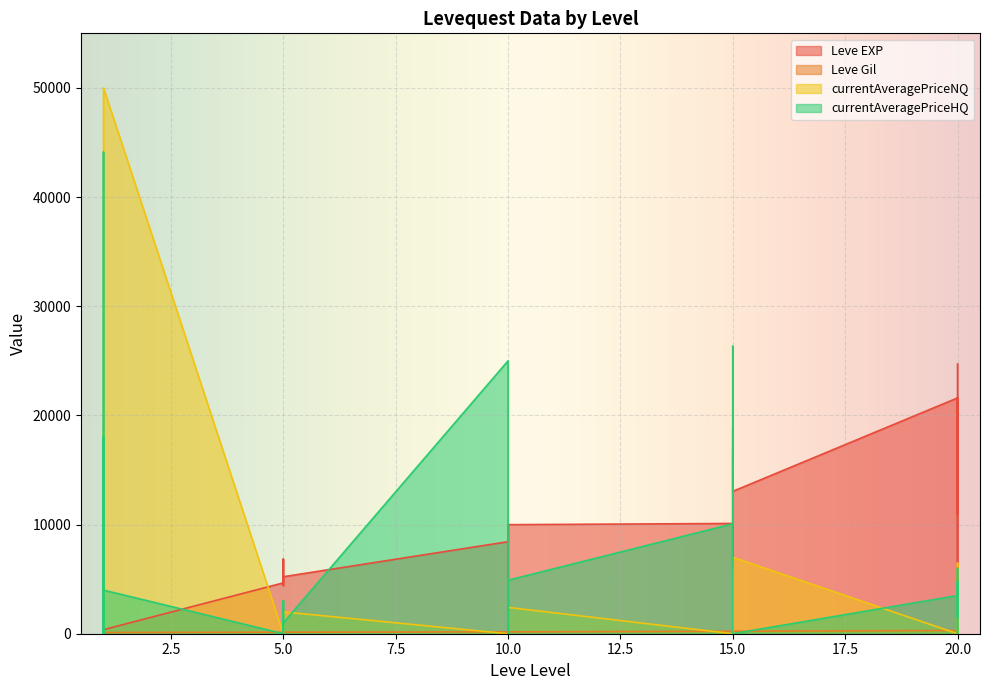

Which has a higher value, 10 or 1?

10